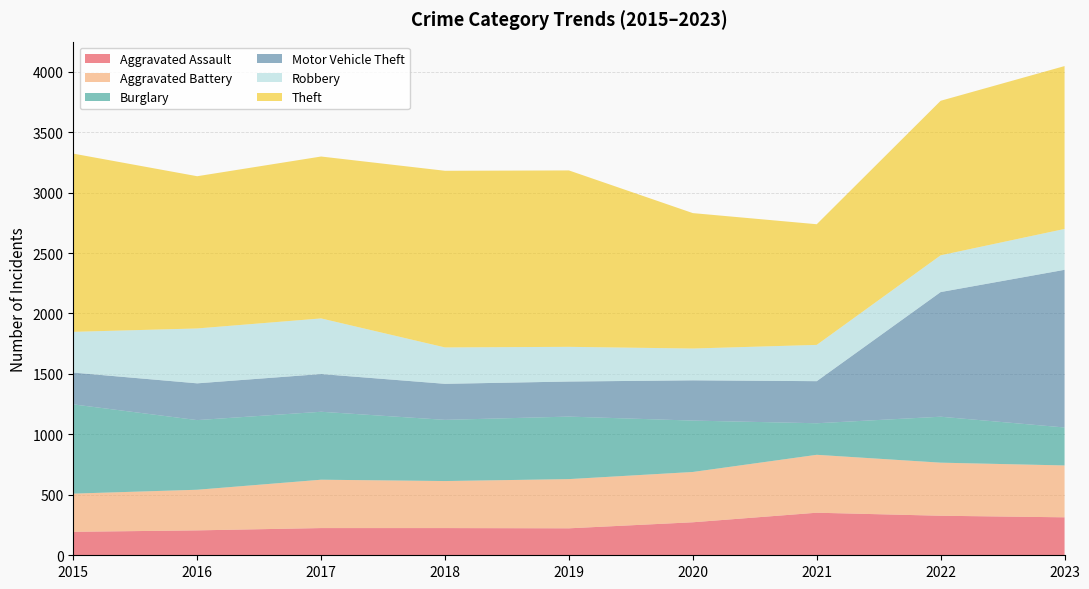

Reading left to right, list all the values displayed in this chart.

Aggravated Assault: 2015=194	2016=206	2017=225	2018=225	2019=223	2020=273	2021=352	2022=327	2023=314
Aggravated Battery: 2015=316	2016=336	2017=400	2018=389	2019=407	2020=416	2021=479	2022=439	2023=429
Burglary: 2015=738	2016=576	2017=562	2018=506	2019=517	2020=425	2021=261	2022=380	2023=314
Motor Vehicle Theft: 2015=263	2016=304	2017=312	2018=298	2019=290	2020=333	2021=348	2022=1031	2023=1304
Robbery: 2015=337	2016=454	2017=460	2018=301	2019=287	2020=263	2021=300	2022=304	2023=338
Theft: 2015=1474	2016=1259	2017=1339	2018=1461	2019=1459	2020=1120	2021=998	2022=1278	2023=1347